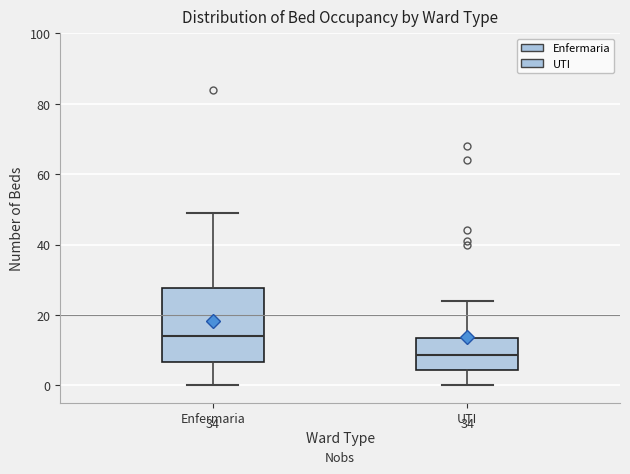

Where does the lower whisker of the box for UTI end on the y-axis? The values are not printed on the chart, so give them approximately, as read against the axis.

0